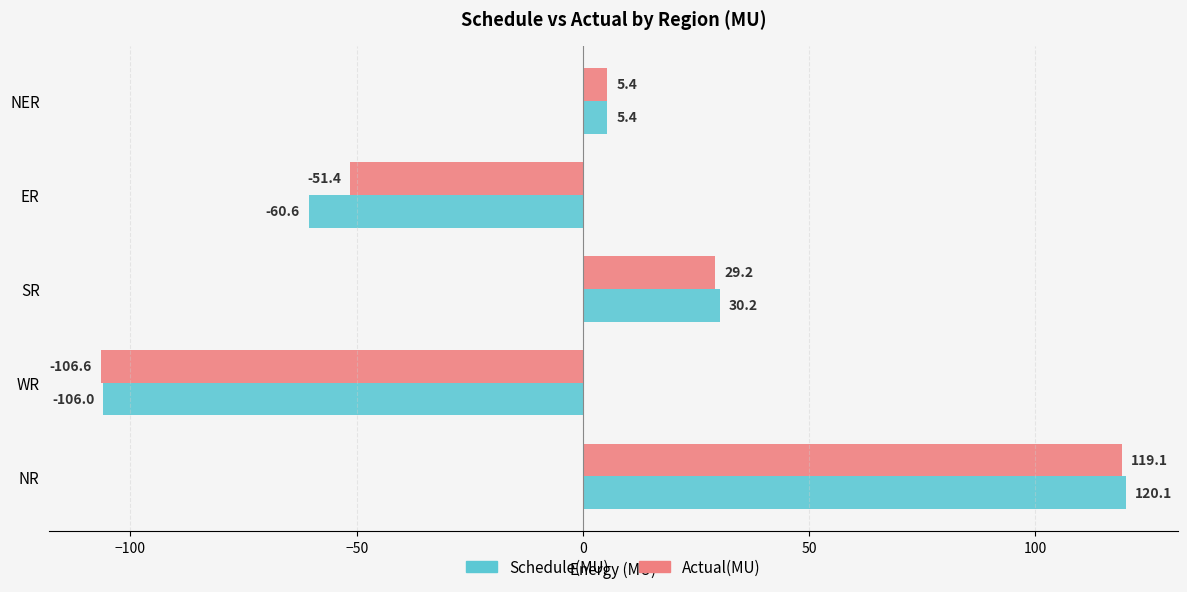

What is the sum of all Schedule(MU) values?

-10.9